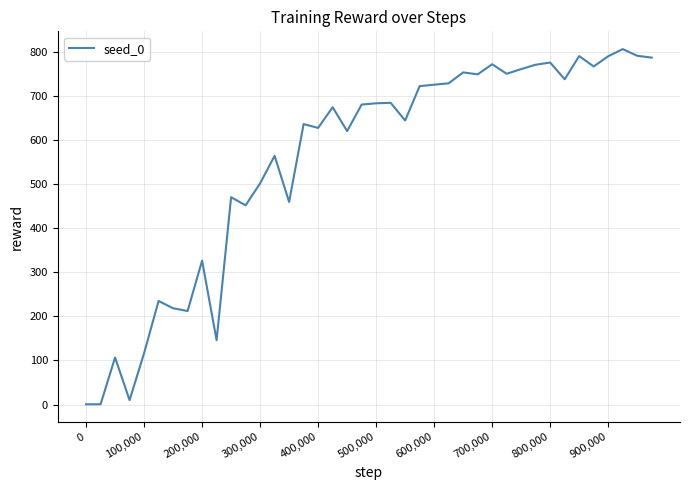

What is the difference between the second highest and second lowest values?

791.3